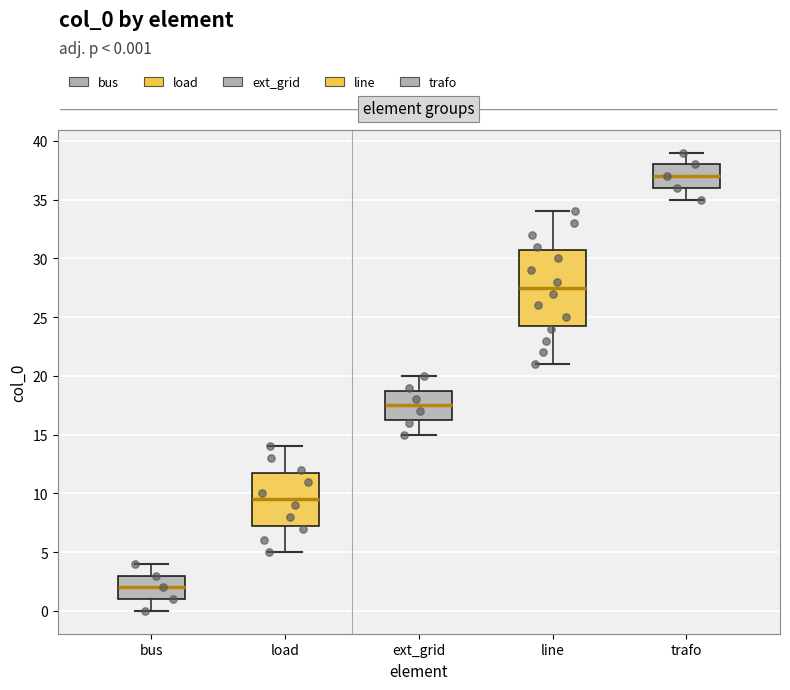

Reading left to right, transcribe this box plot: for each box, give where its median line is, the range the box spans, and where its two whiskers end, as read against the y-axis. The values are not printed on the chart, so give them approximately, as read against the axis.

bus: median 2.0, box 1.0 to 3.0, whiskers 0.0 to 4.0
load: median 9.5, box 7.5 to 12.0, whiskers 5.0 to 14.0
ext_grid: median 17.5, box 16.5 to 19.0, whiskers 15.0 to 20.0
line: median 27.5, box 24.5 to 31.0, whiskers 21.0 to 34.0
trafo: median 37.0, box 36.0 to 38.0, whiskers 35.0 to 39.0